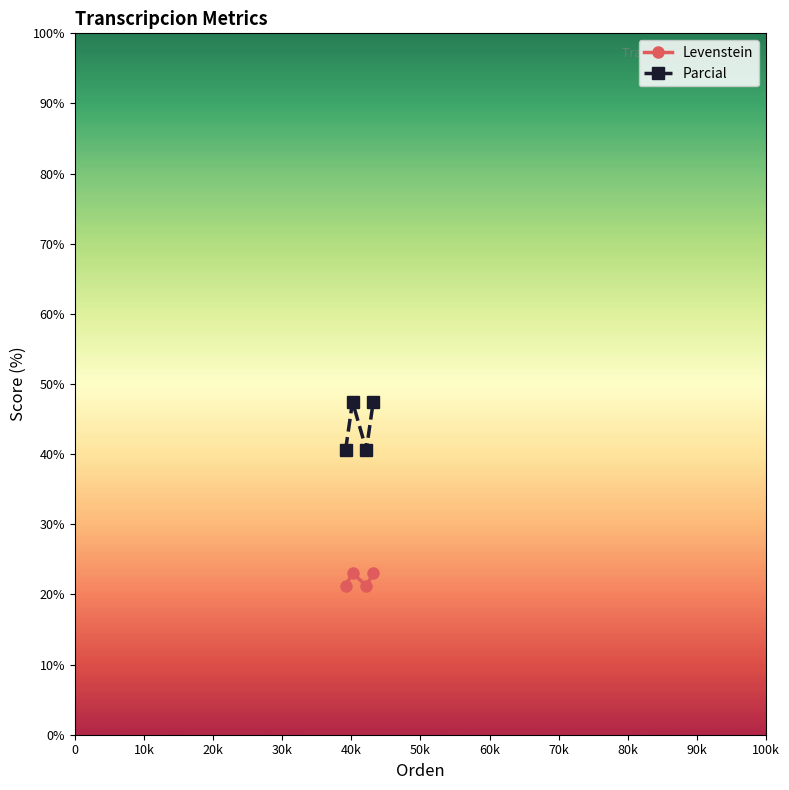

True or false: Levenstein and Parcial intersect in this chart.

False